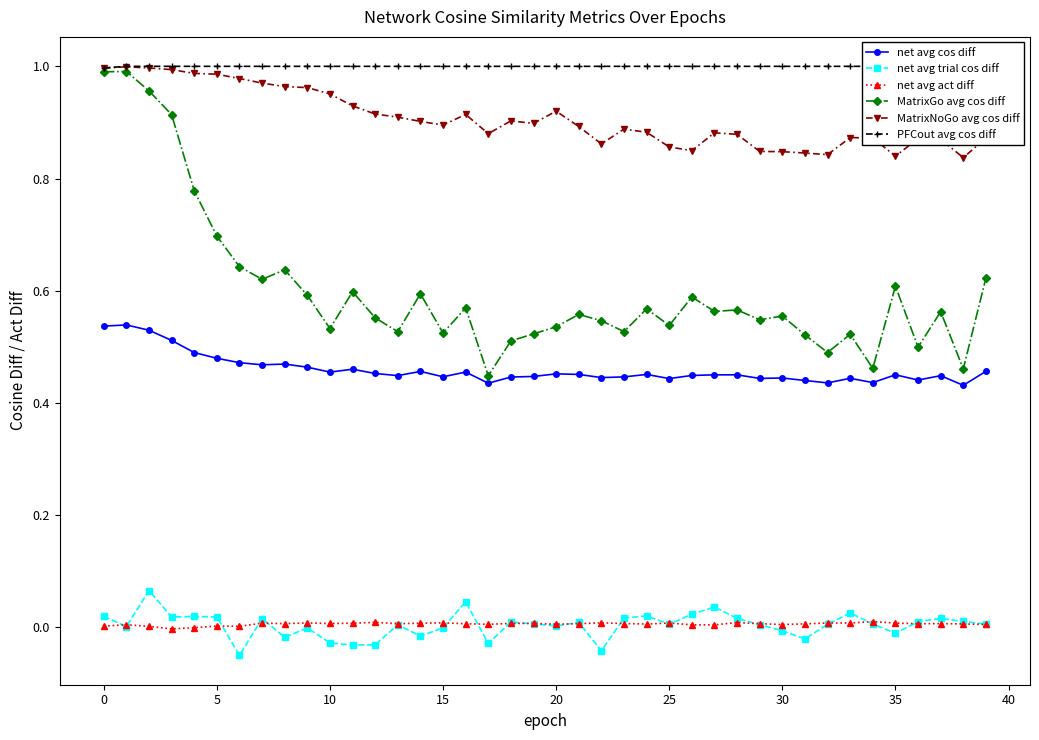

Which series has the largest range (max minus min)?

MatrixGo avg cos diff